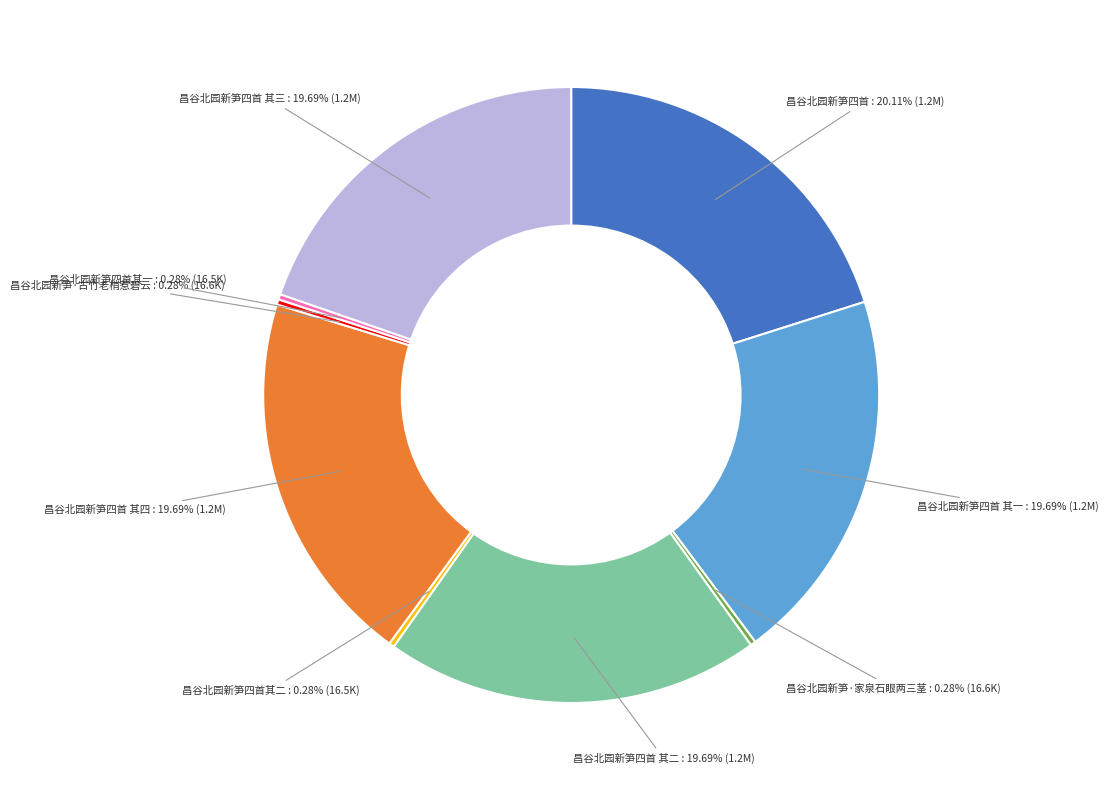

How many slices are in this pie chart?

9